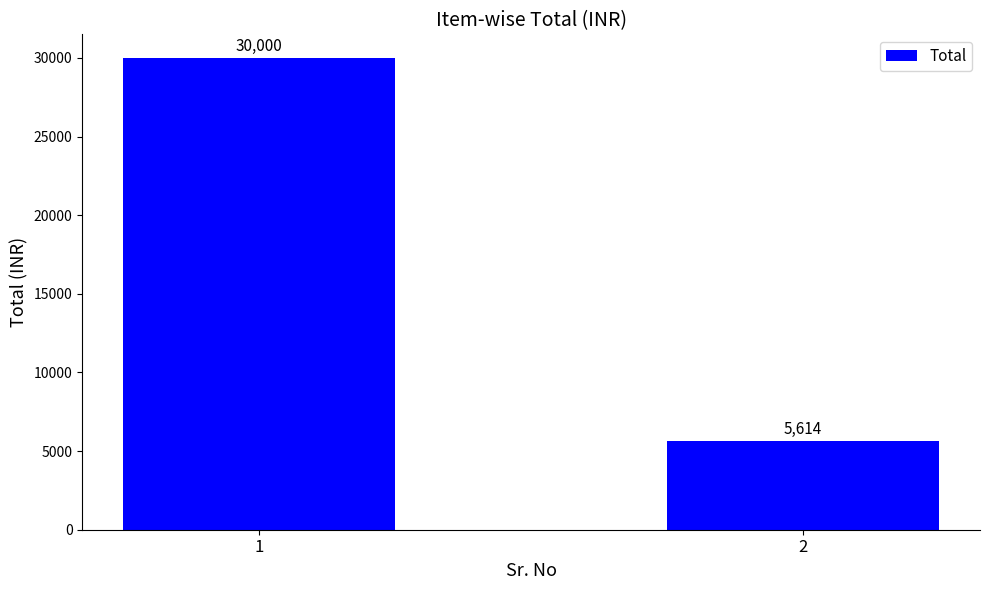

What is the sum of the values at 2 and 1?

35614